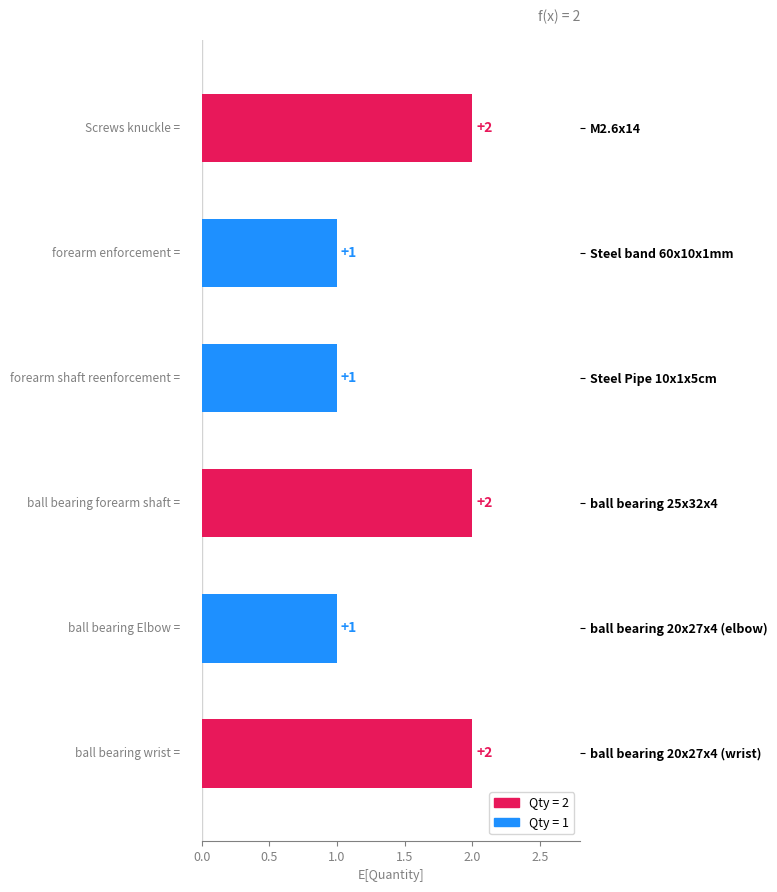

The value at Steel band 60x10x1mm is 0. True or false?

False